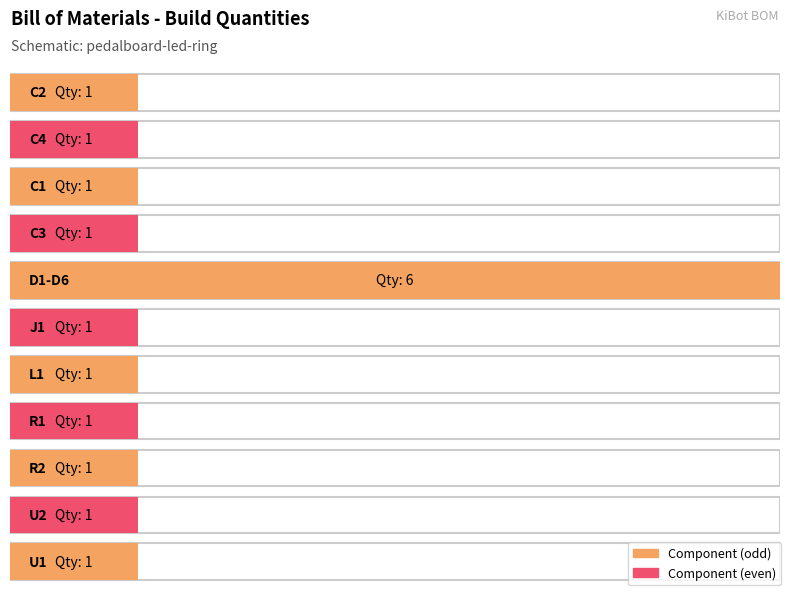

Which category has the highest value across all series?

D1-D6